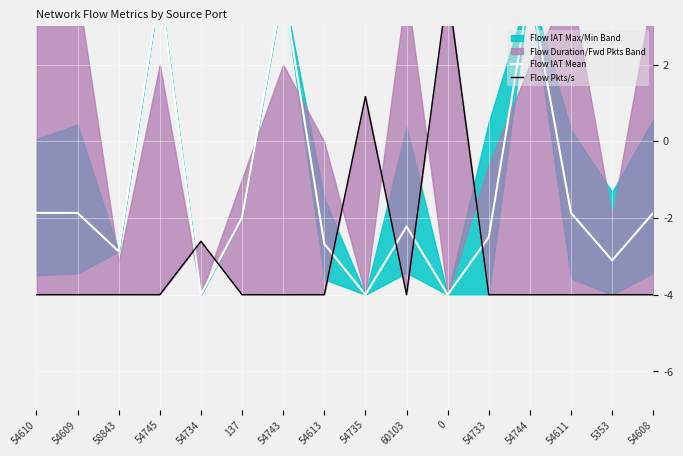

How many intersections are there between Flow IAT Mean and Flow Pkts/s?

6